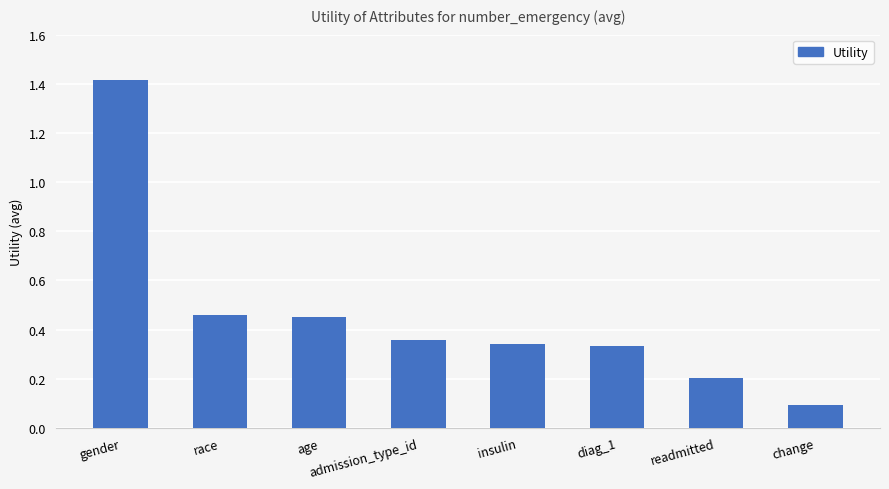

Which has a higher value, readmitted or race?

race